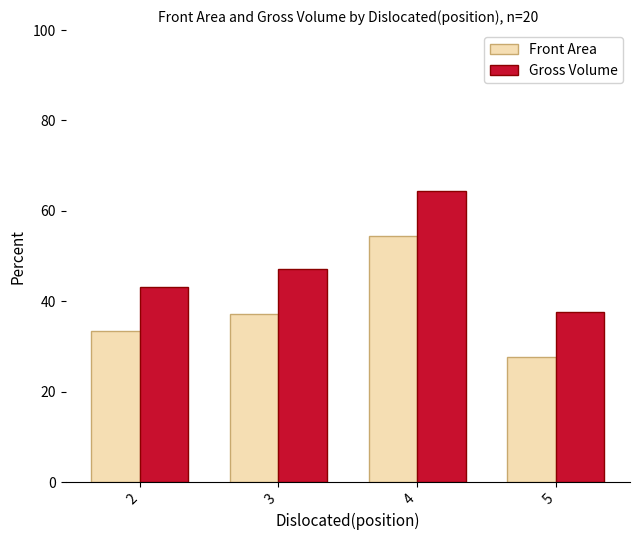

Between 3 and 5, which series saw the biggest shift?

Gross Volume